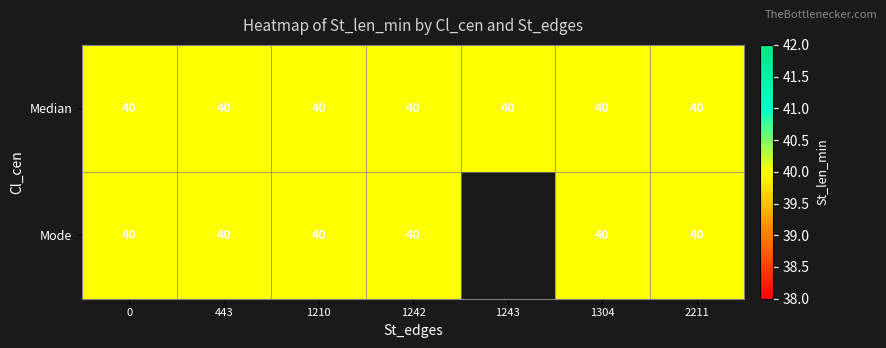

Between 1242 and 1304, which is larger?

1242